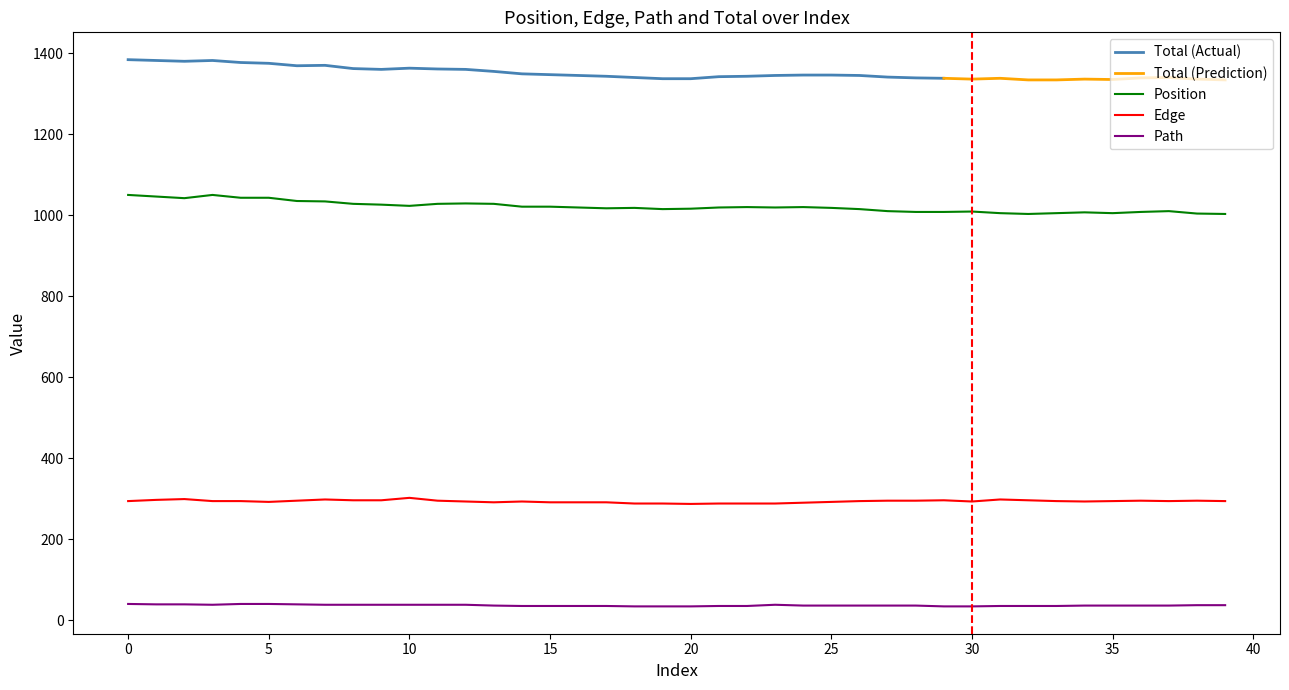

What is the value of the Position point at the 3rd from the left?

1042